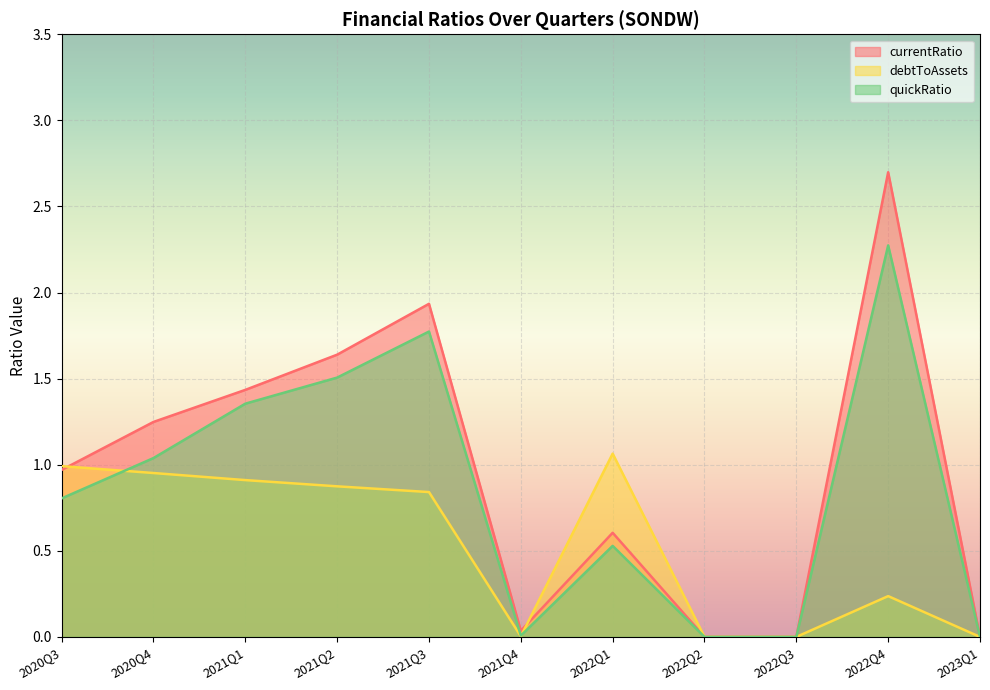

Between which two adjacent categories do debtToAssets and currentRatio first intersect?

2020Q3 and 2020Q4